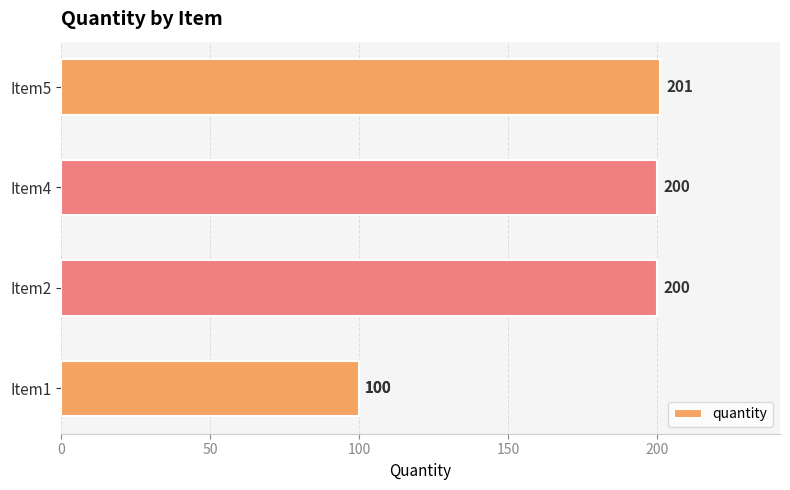

What is the value of the 5th bar from the left?

201